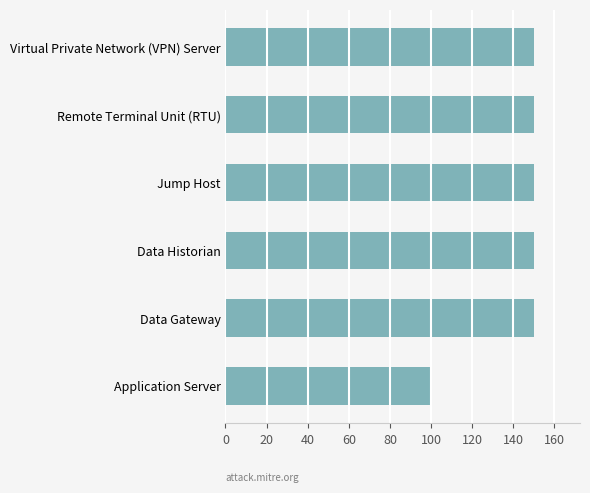

The chart shows a value of 81 at Remote Terminal Unit (RTU). True or false?

False